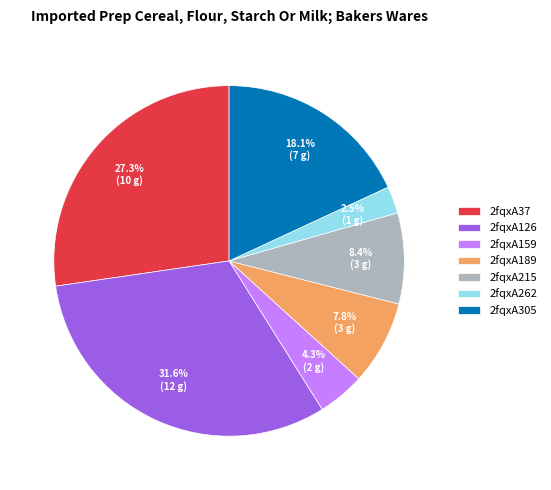

What percentage do 2fqxA37 and 2fqxA215 together represent?

35.7%